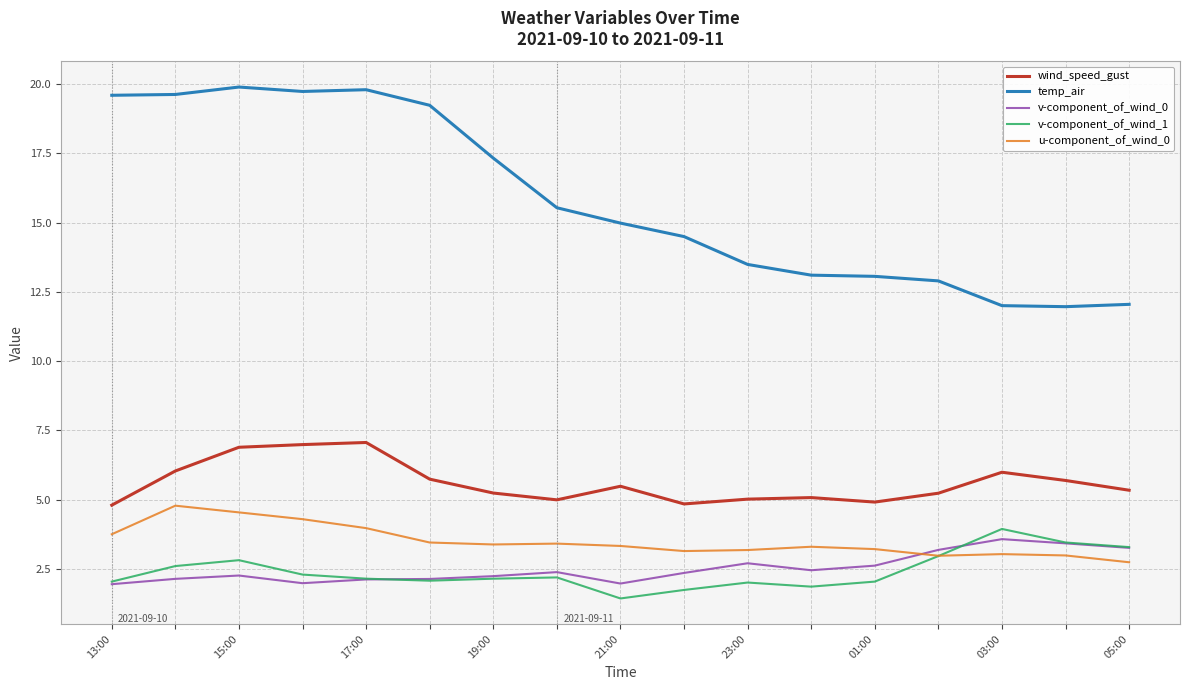

Which series has the largest total across all categories?

temp_air